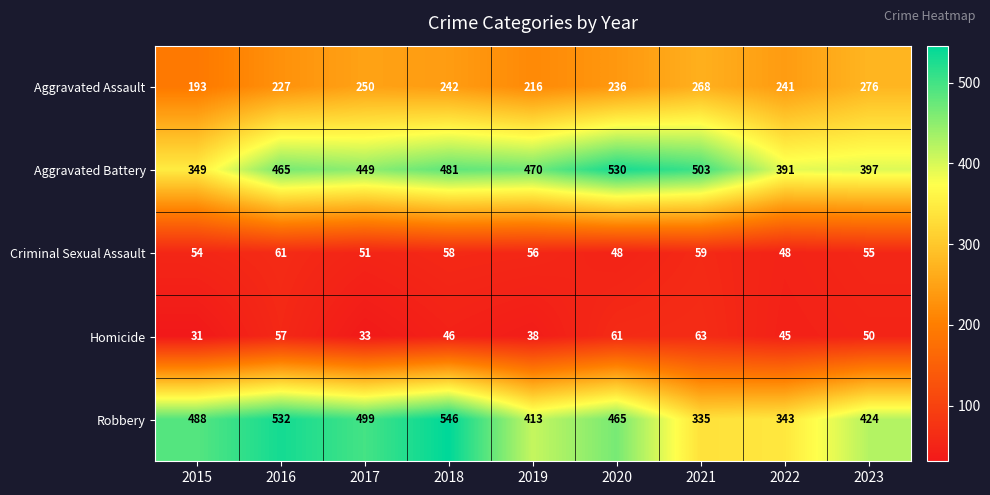

What is the average value of the Aggravated Assault series?

239